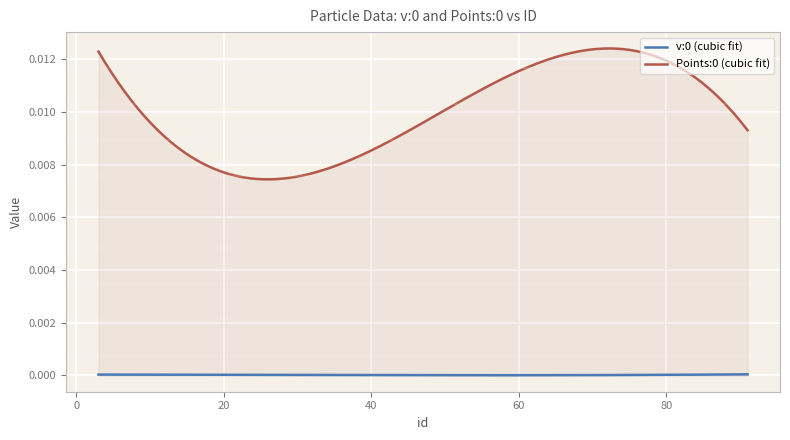

True or false: v:0 (cubic fit) and Points:0 (cubic fit) intersect in this chart.

False